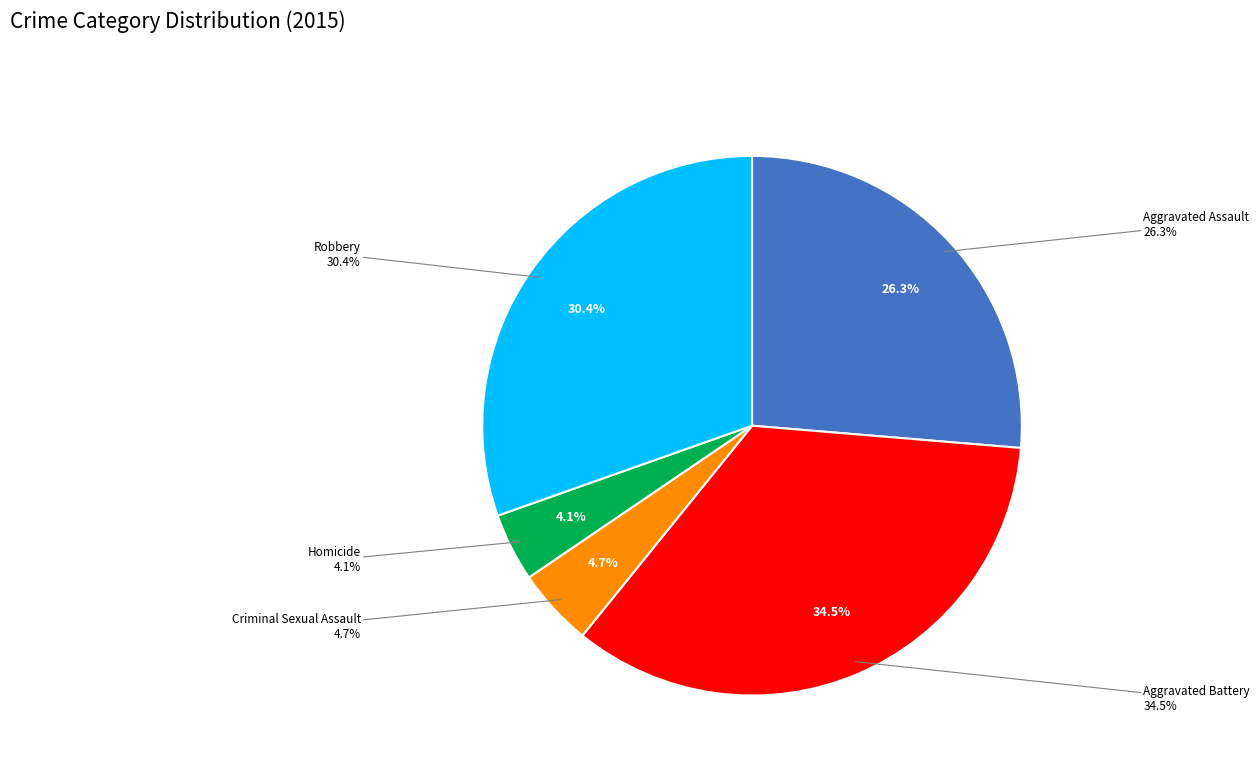

Does Aggravated Assault account for over 50% of the chart?

No